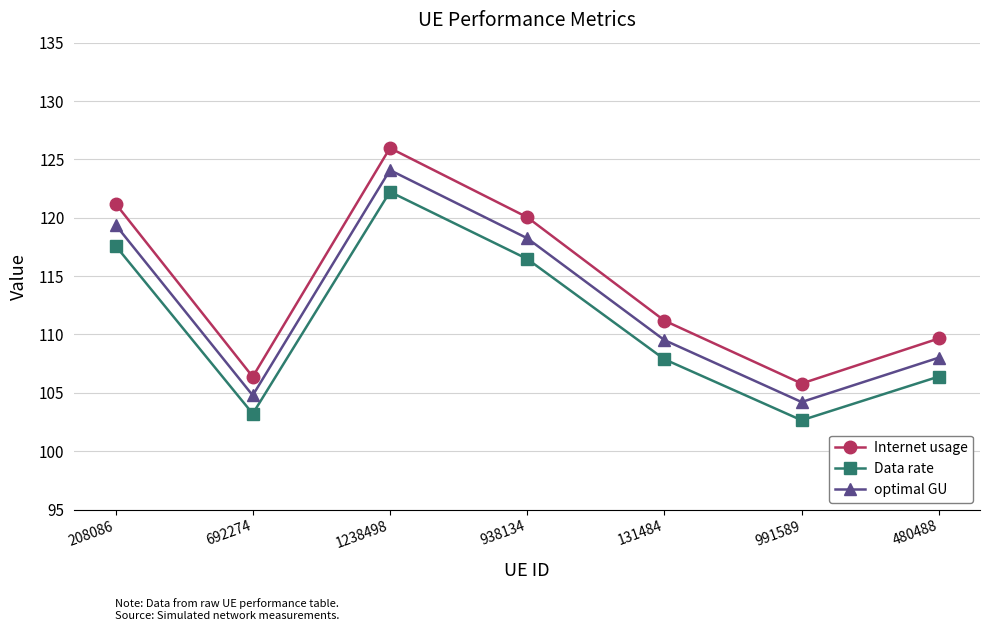

What value does the optimal GU series have at 1238498?

124.1